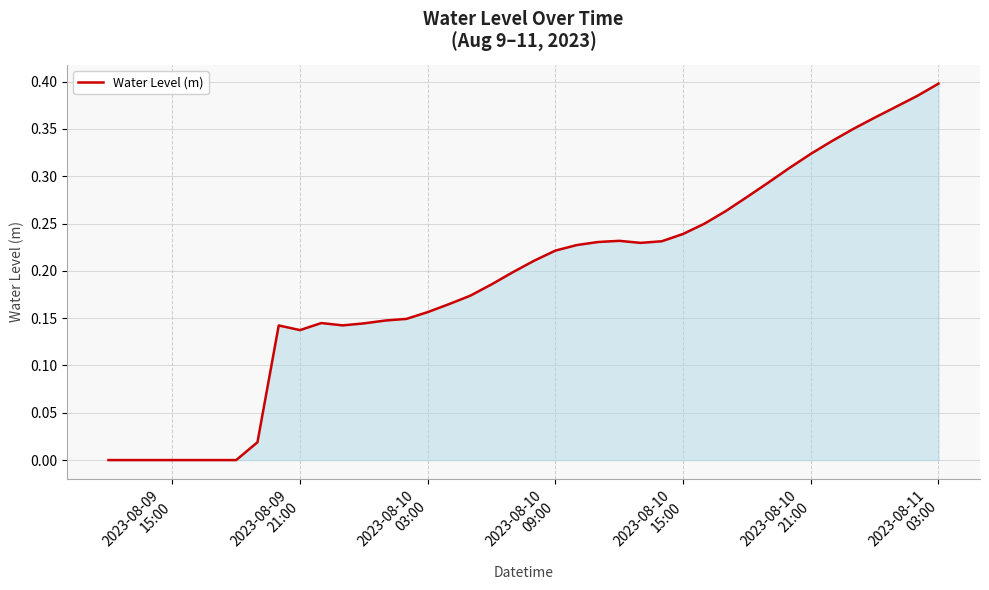

Does the chart have visible grid lines?

Yes